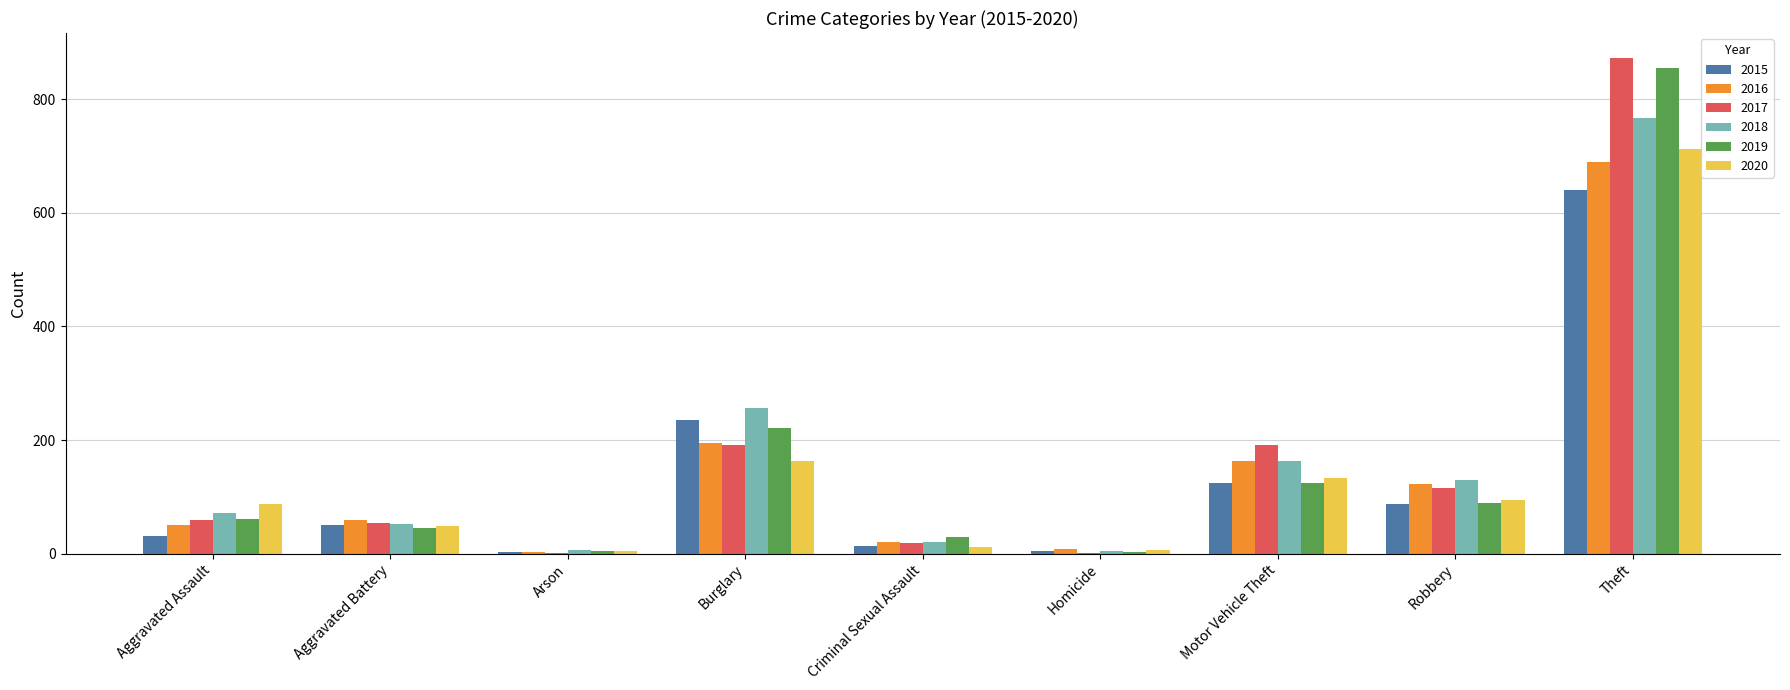

What is the sum of all 2019 values?

1433